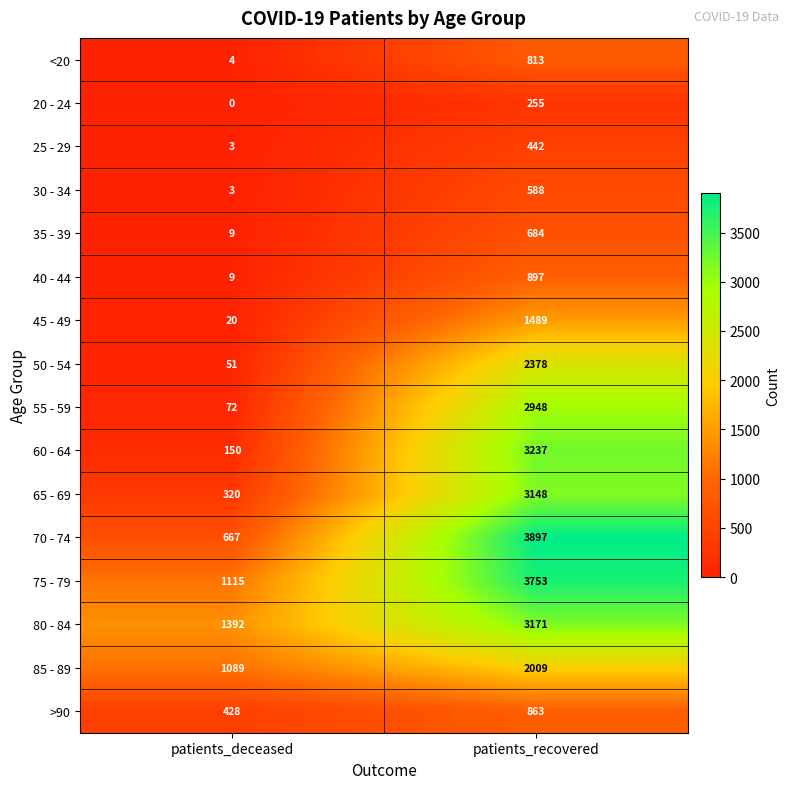

What value does the 20 - 24 series have at patients_recovered, to the nearest 10?

260